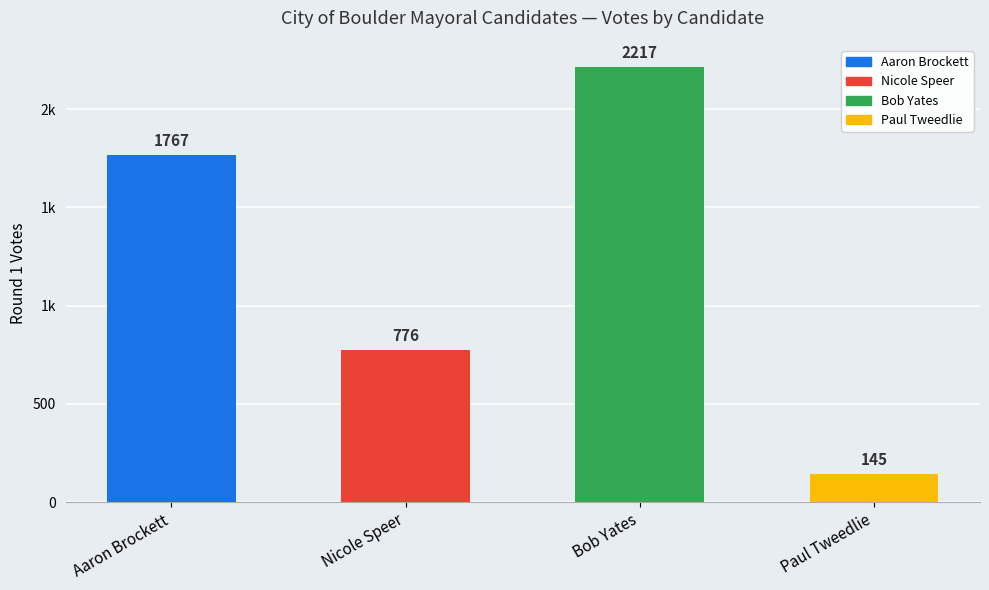

Does the chart contain any negative values?

No